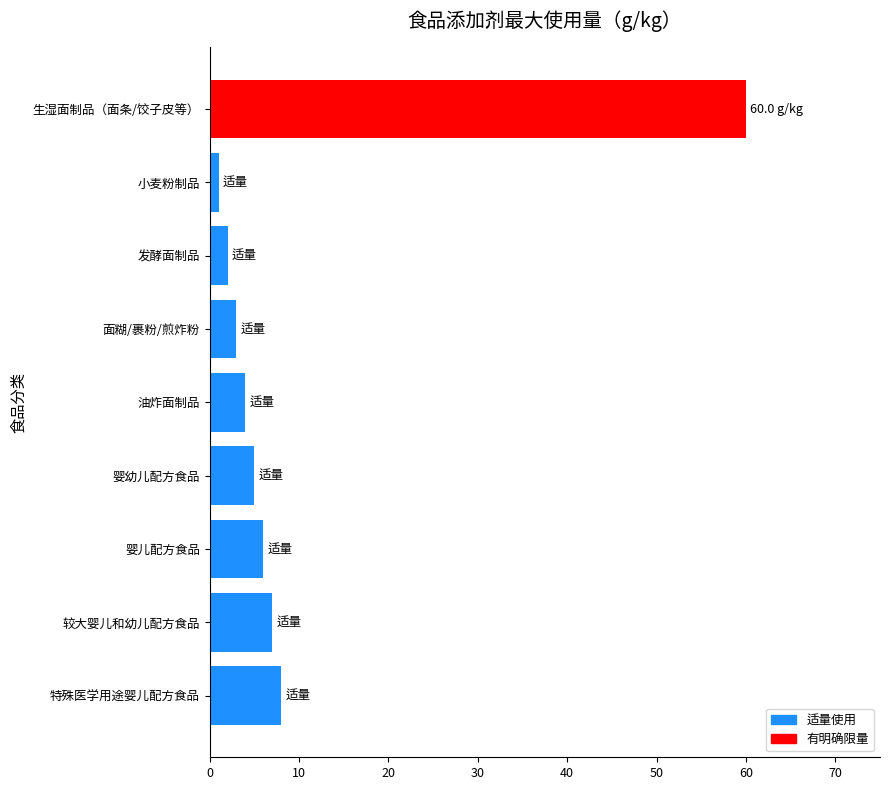

Count the number of categories in the chart.

9